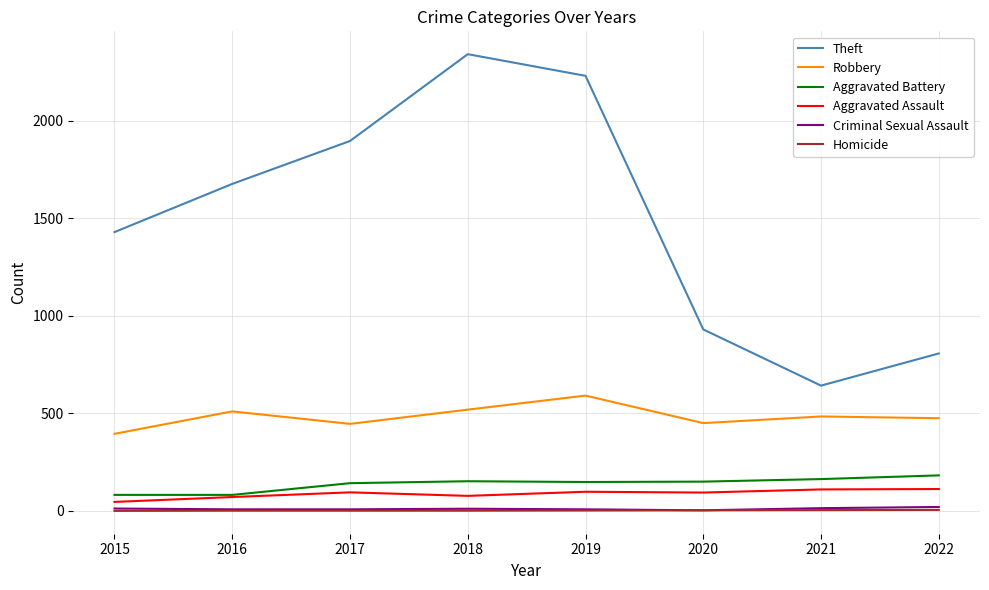

True or false: Aggravated Assault and Robbery cross at least once.

False